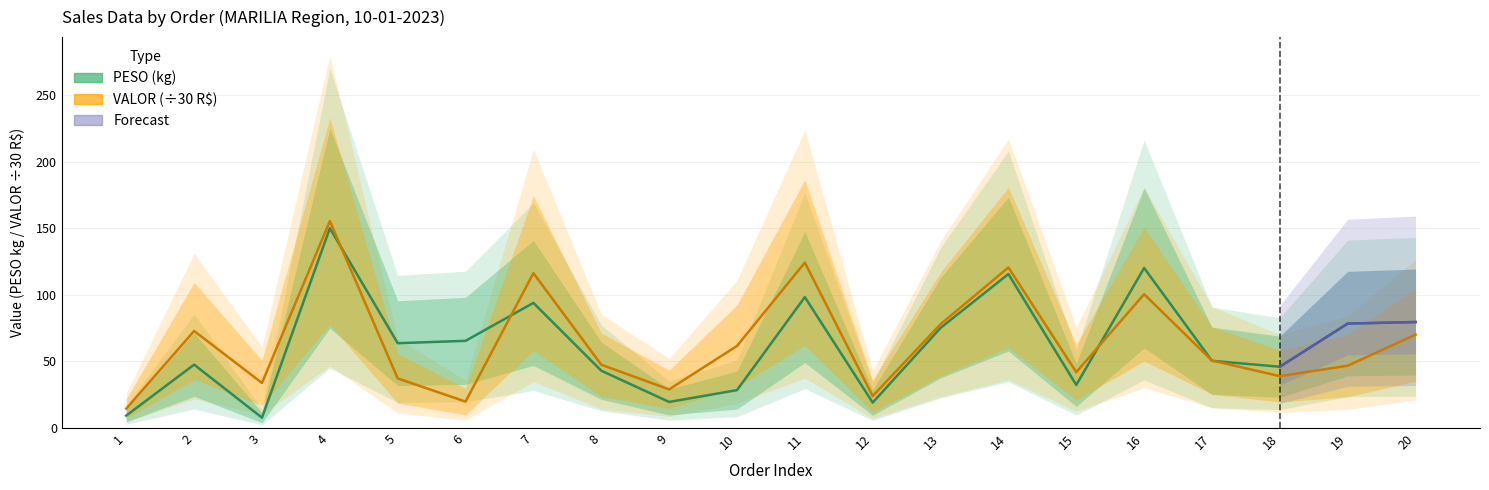

What is the sum of all PESO values?

1243.9